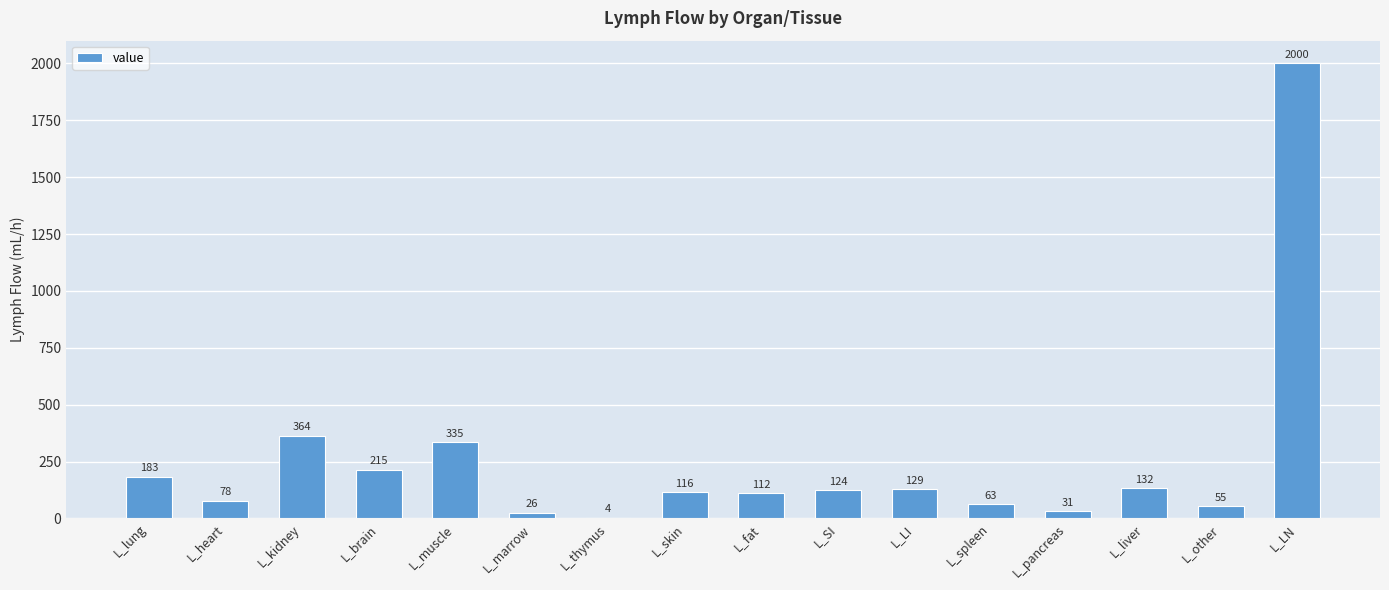

Reading left to right, transcribe all the data shown in this chart.

183	78	364	215	335	26	4	116	112	124	129	63	31	132	55	2000